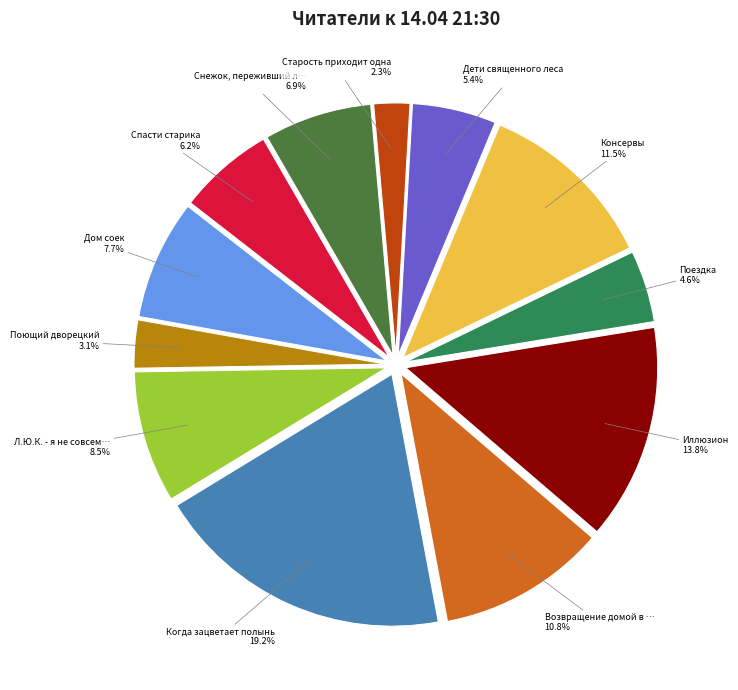

Is there any slice that represents more than half of the pie?

No